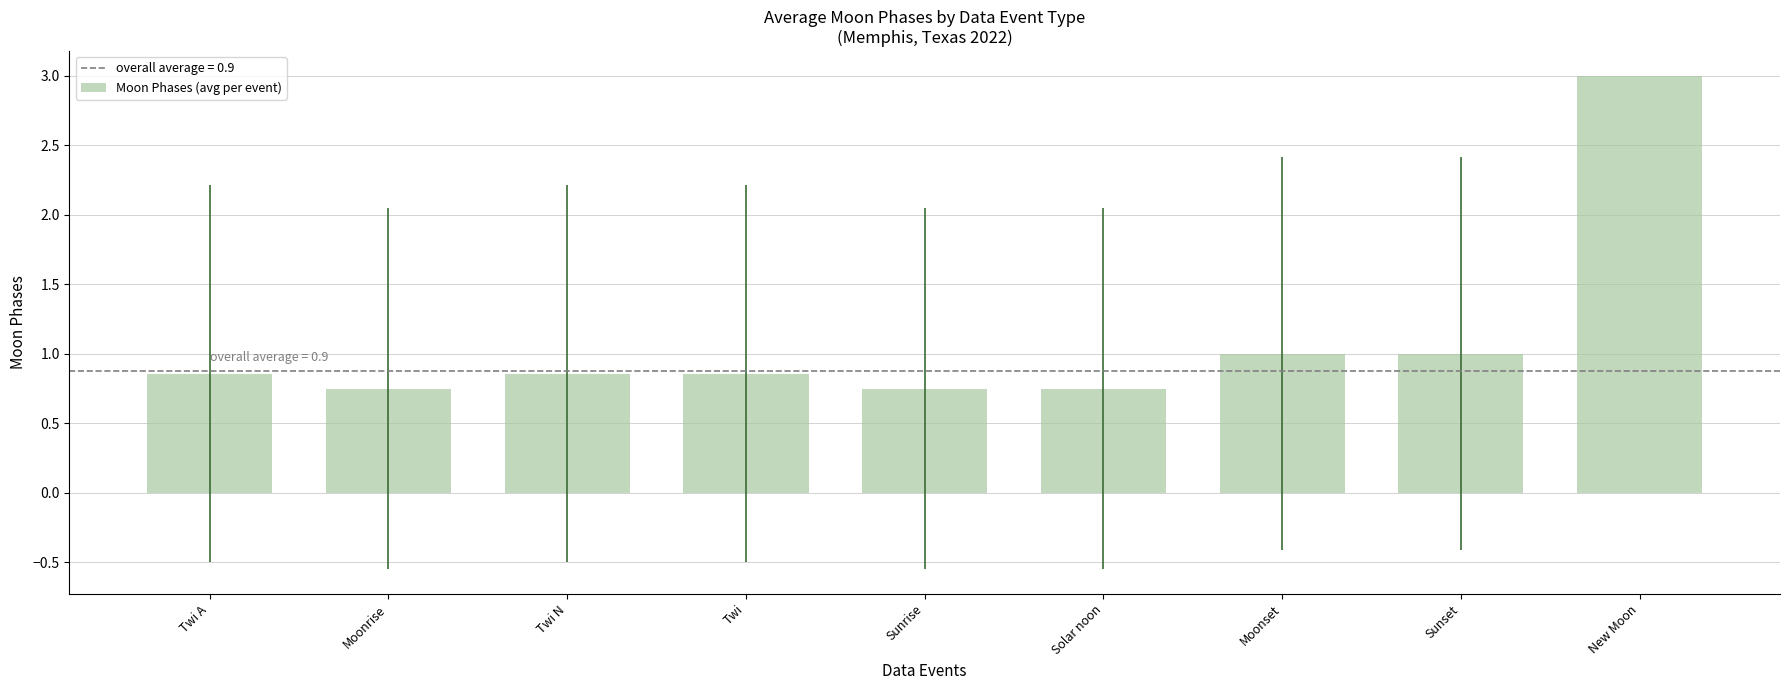

Count the number of categories in the chart.

9